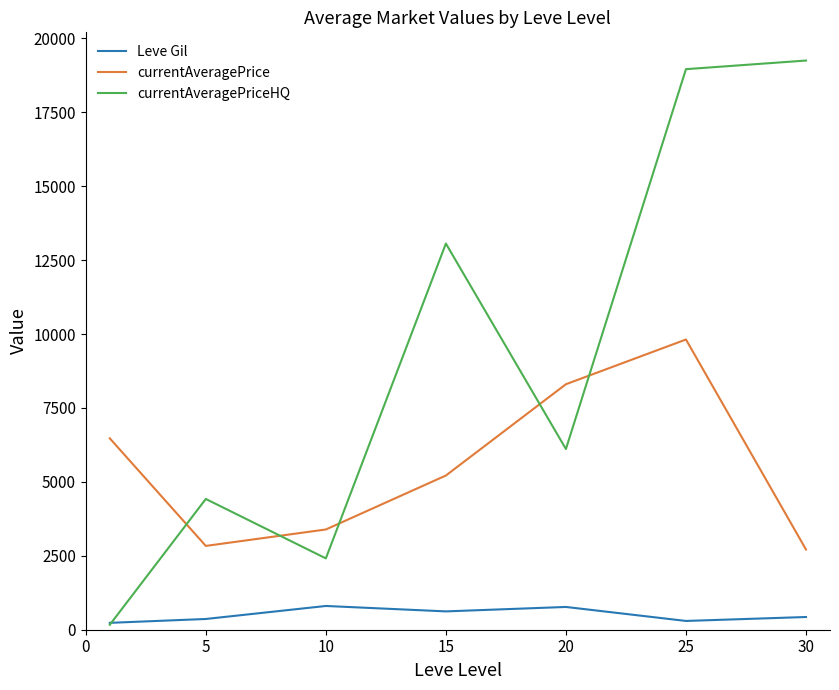

At how many categories does at least one series exceed 8611?

3